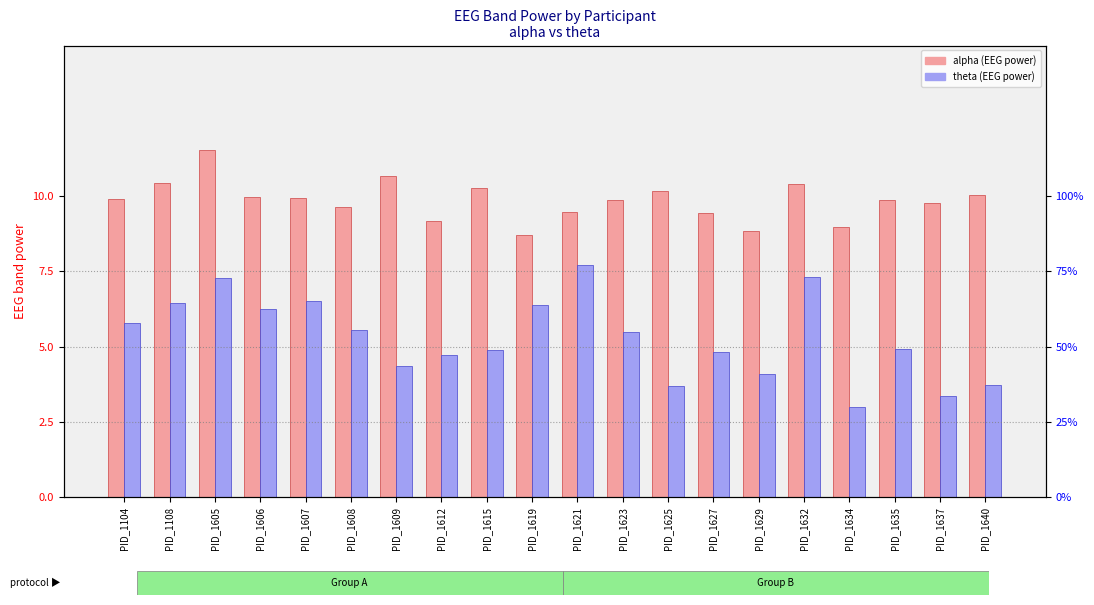

What is the smallest value displayed?

3.0